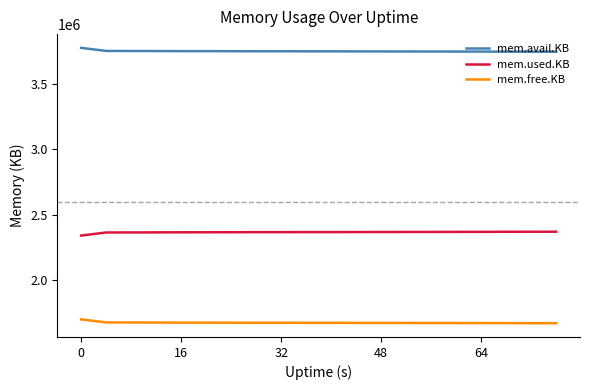

Which series has the largest total across all categories?

mem.avail.KB